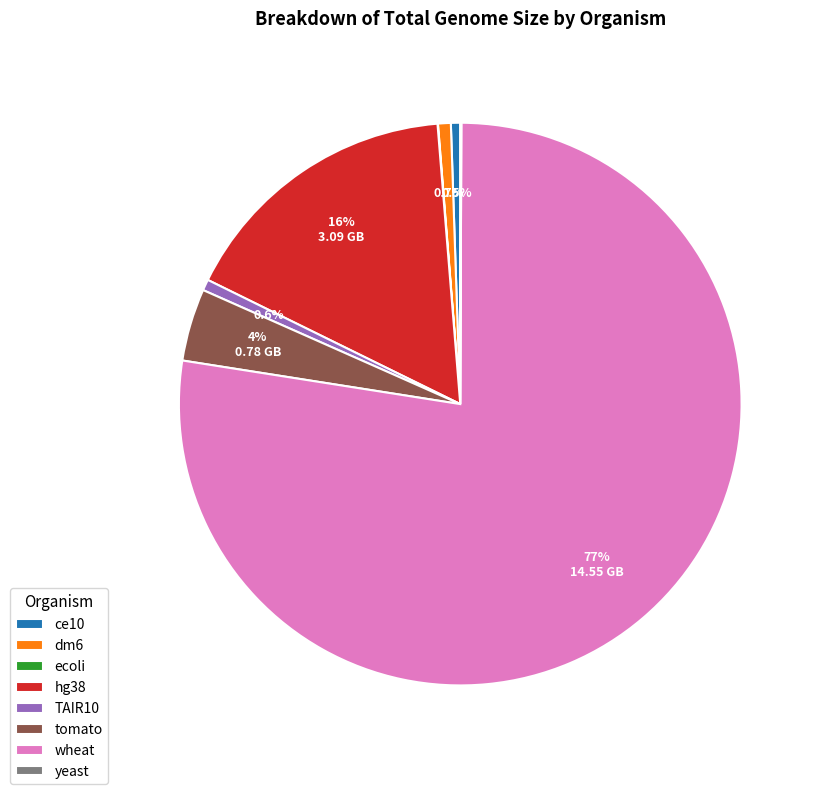

Is hg38 the majority of the pie?

No